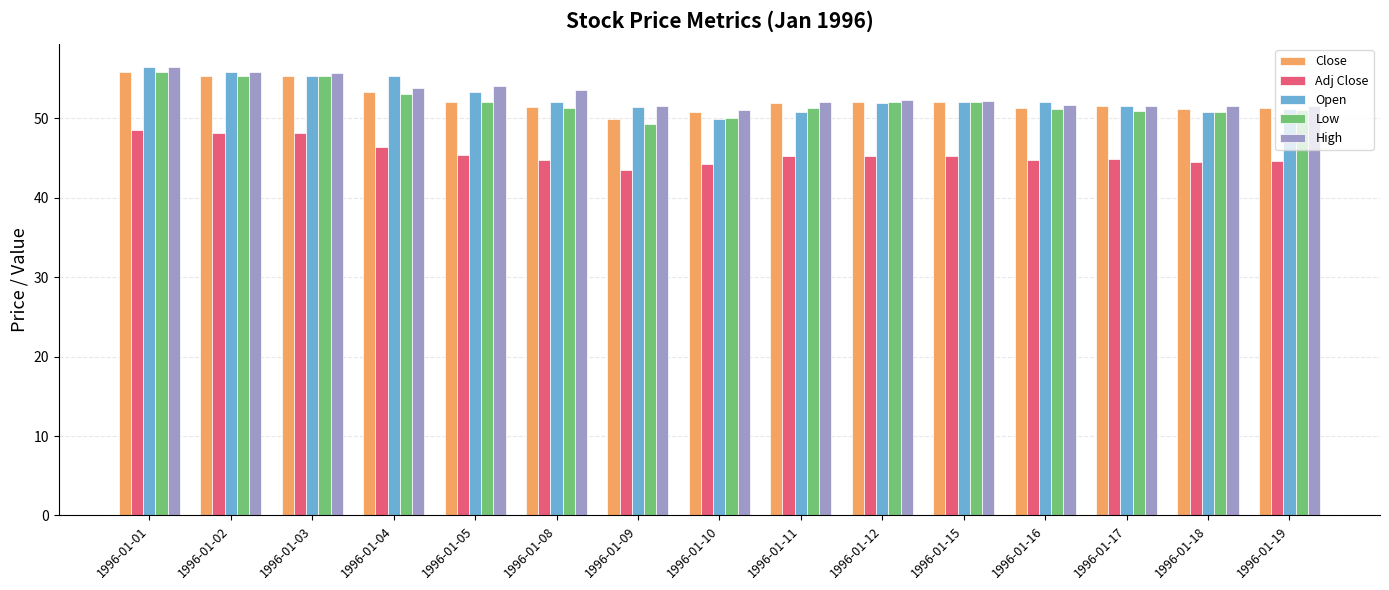

What is the spread (max minus min) of values at 1996-01-03?

7.5